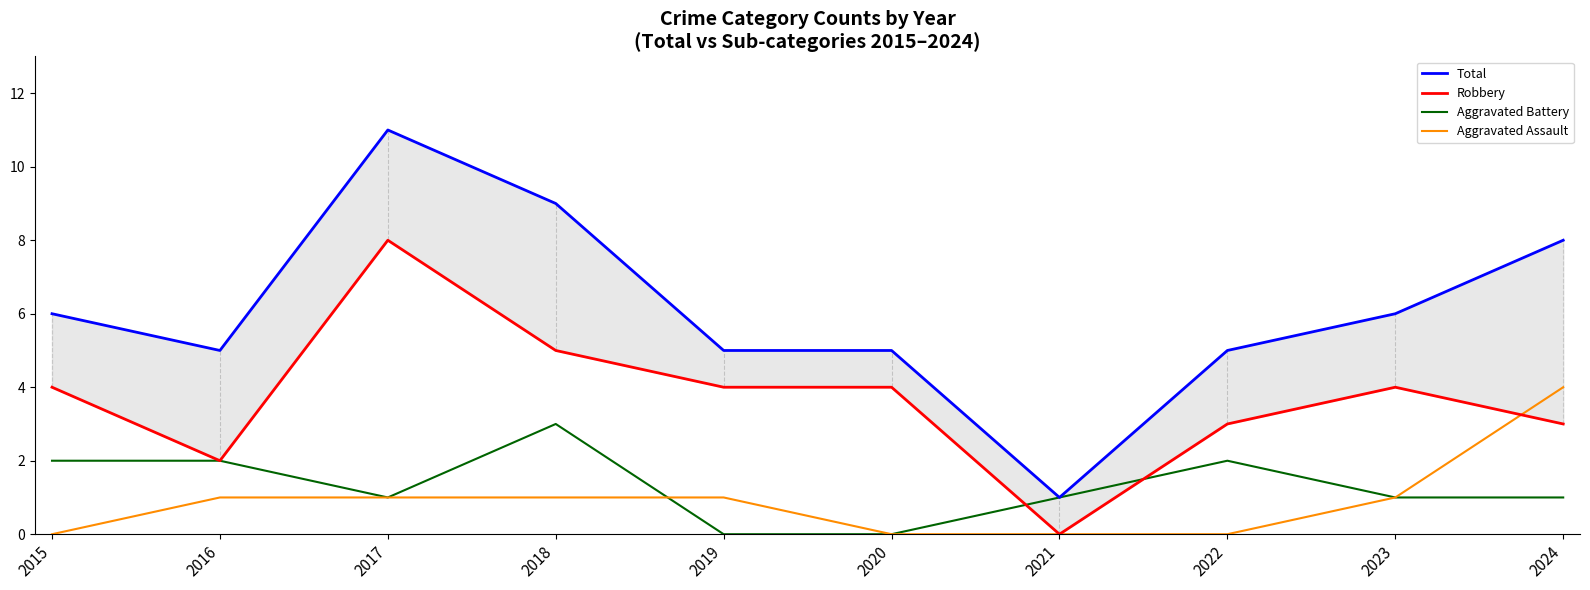

Which series ends up on top after the final intersection of Aggravated Assault and Aggravated Battery?

Aggravated Assault